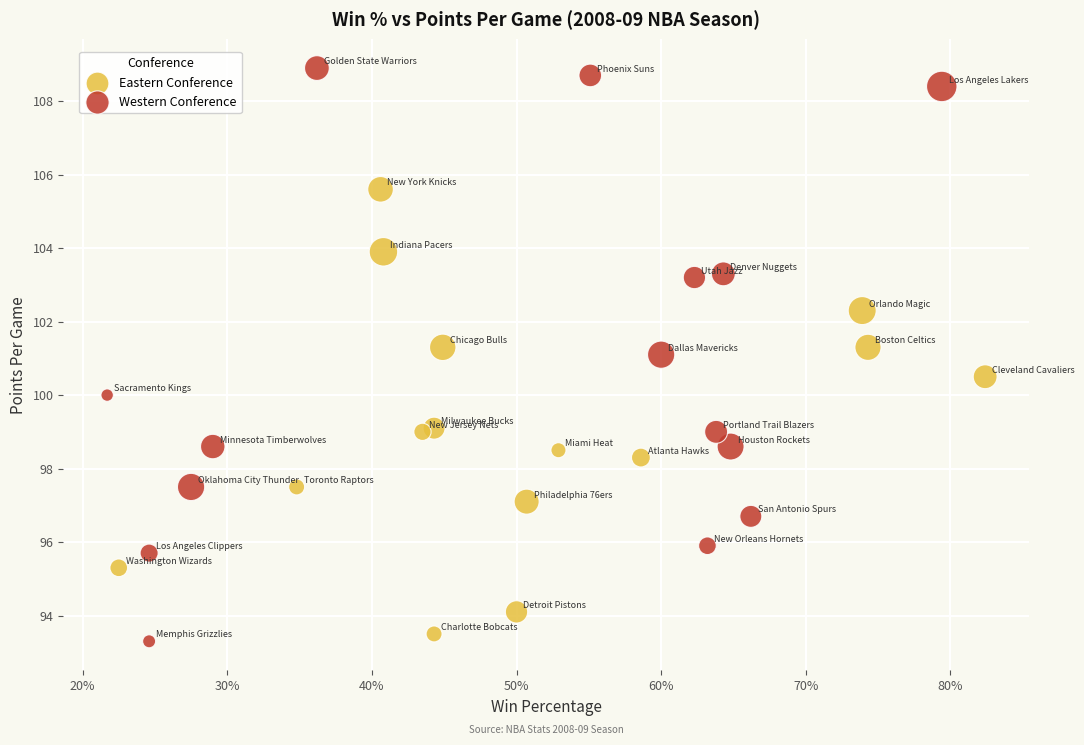

Which series has the widest spread of Y values?

Western Conference